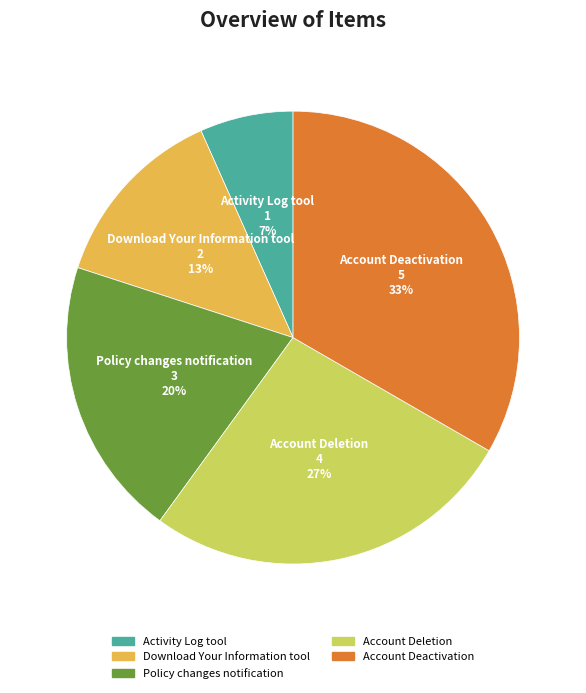

The Policy changes notification slice represents 32% of the pie. True or false?

False